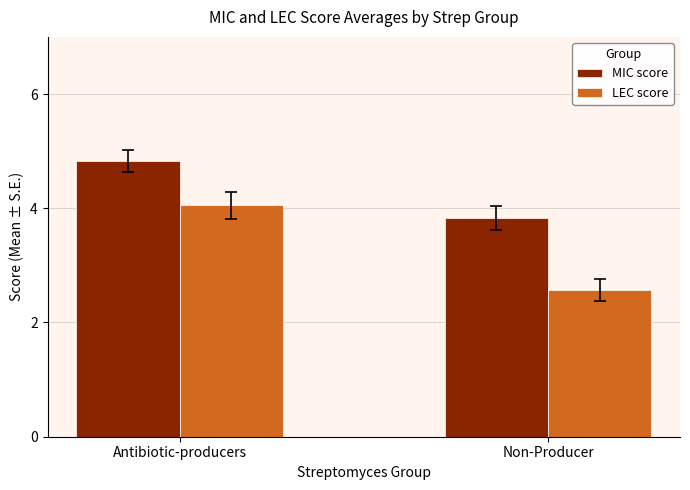

How many values in the LEC score series are below 4?

1